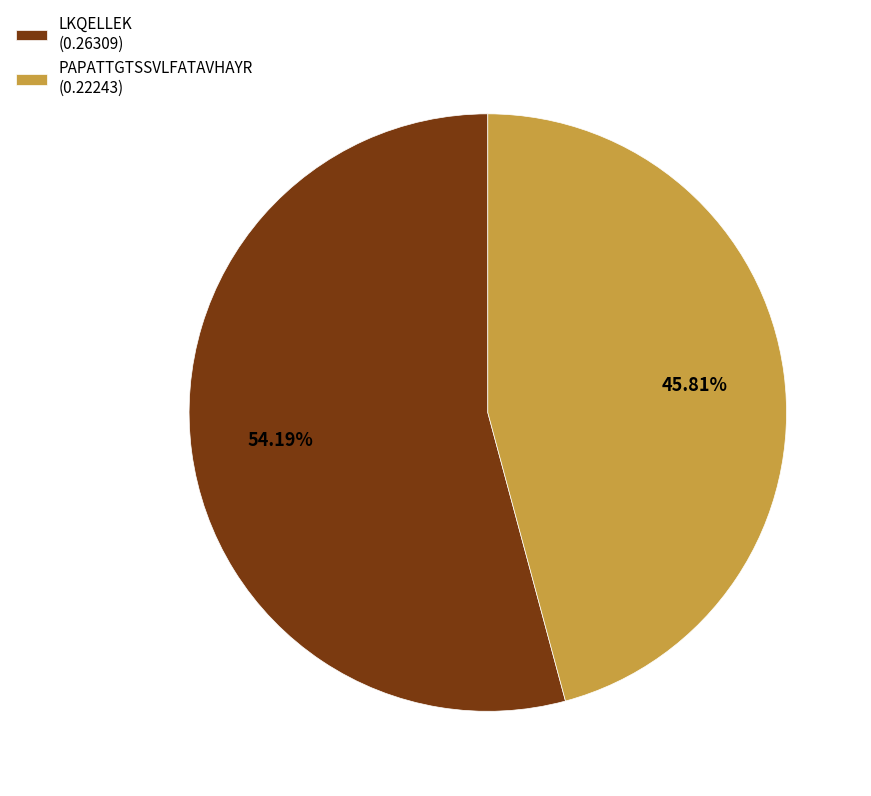

Is the sum of LKQELLEK and PAPATTGTSSVLFATAVHAYR greater than half?

Yes